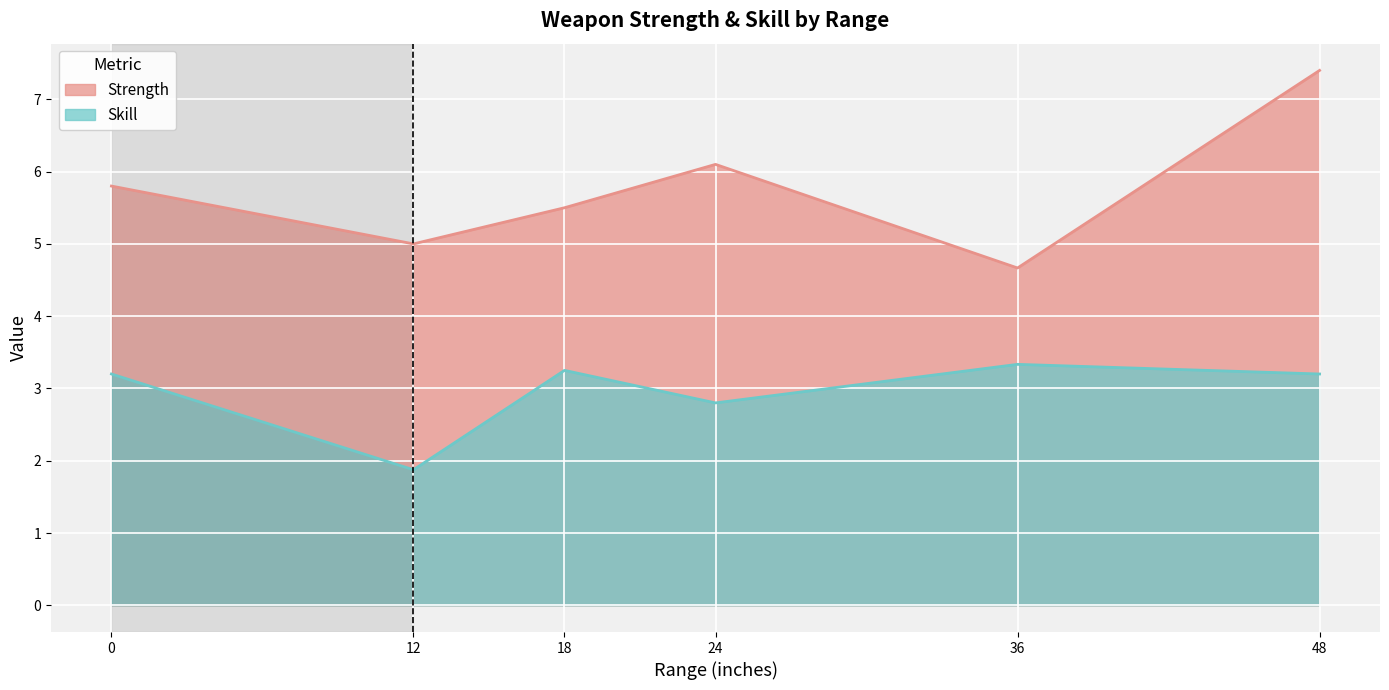

At which label does Skill reach its peak?

36